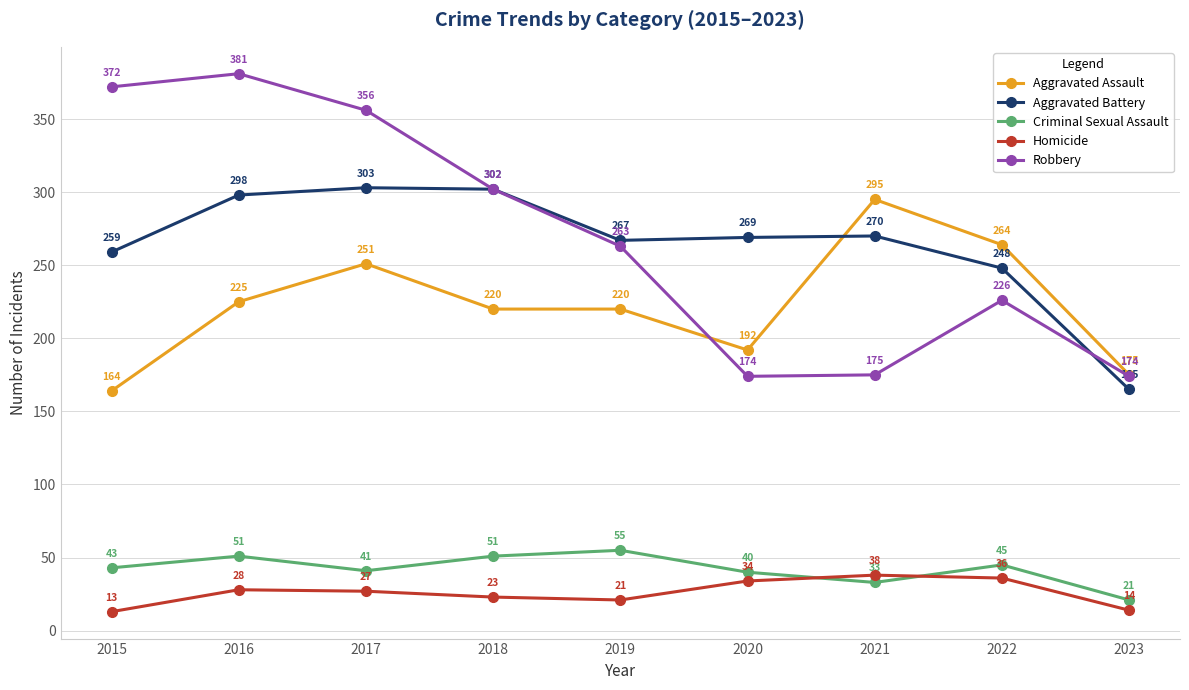

How many lines are shown in the chart?

5